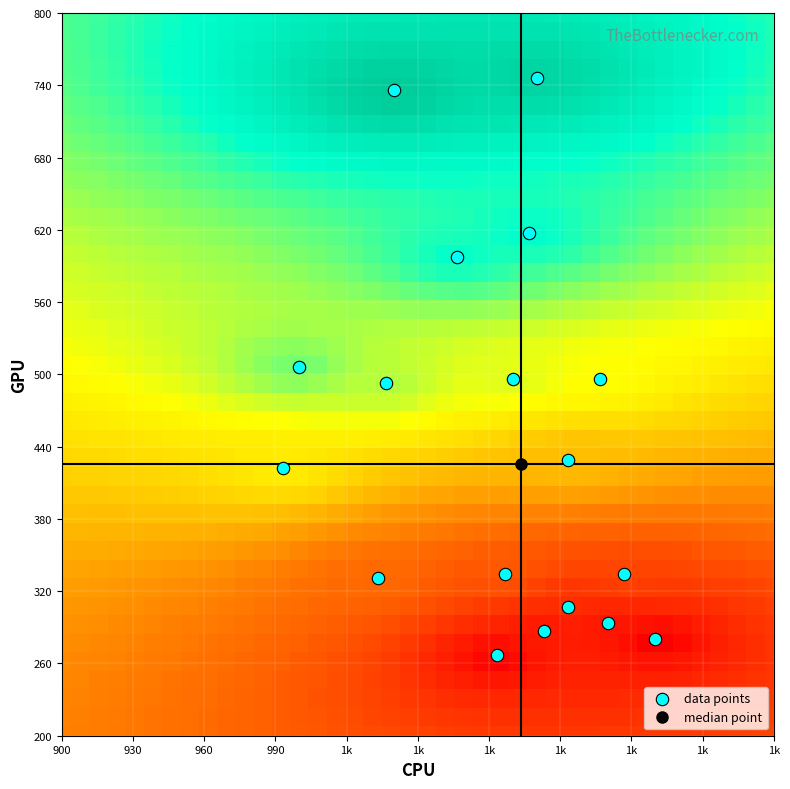

Reading left to right, list all the values displayed in this chart.

r0: 1113.3	307.1	2.0
r1: 1086.7	334.1	2.0
r2: 1033.3	330.8	2.0
r3: 993.3	421.9	2.0
r4: 1000.0	506.2	2.0
r5: 1136.7	334.1	2.0
r6: 1113.3	428.6	2.0
r7: 1126.7	496.1	2.0
r8: 1036.7	492.8	2.0
r9: 1066.7	597.4	2.0
r10: 1040.0	735.8	2.0
r11: 1090.0	496.1	2.0
r12: 1096.7	617.6	2.0
r13: 1100.0	745.9	2.0
r14: 1103.3	286.9	2.0
r15: 1130.0	293.6	2.0
r16: 1083.3	266.6	2.0
r17: 1150.0	280.1	2.0